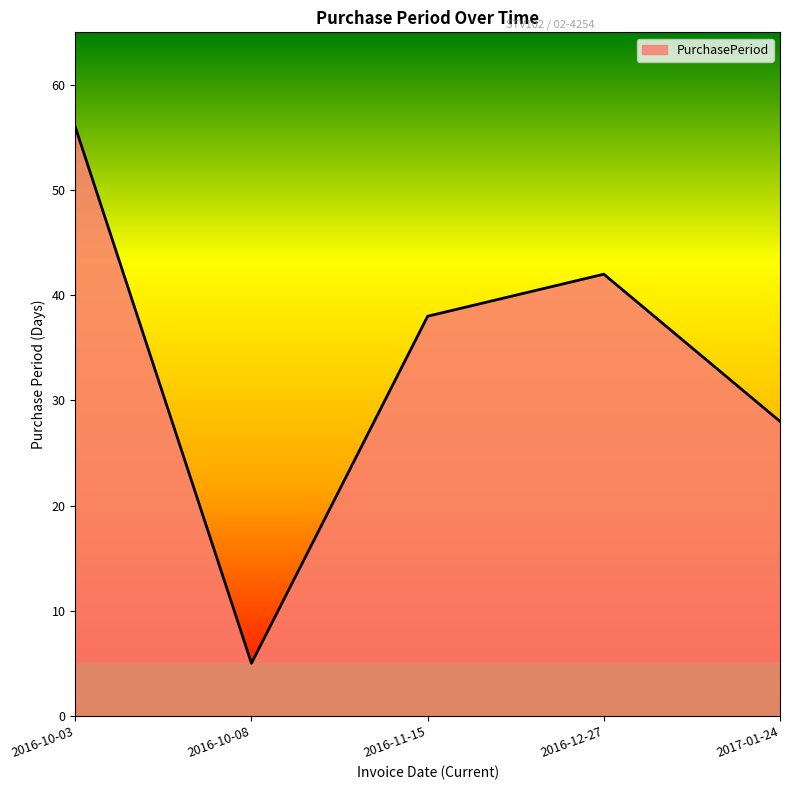

At which category does the chart reach its minimum across all series?

2016-10-08